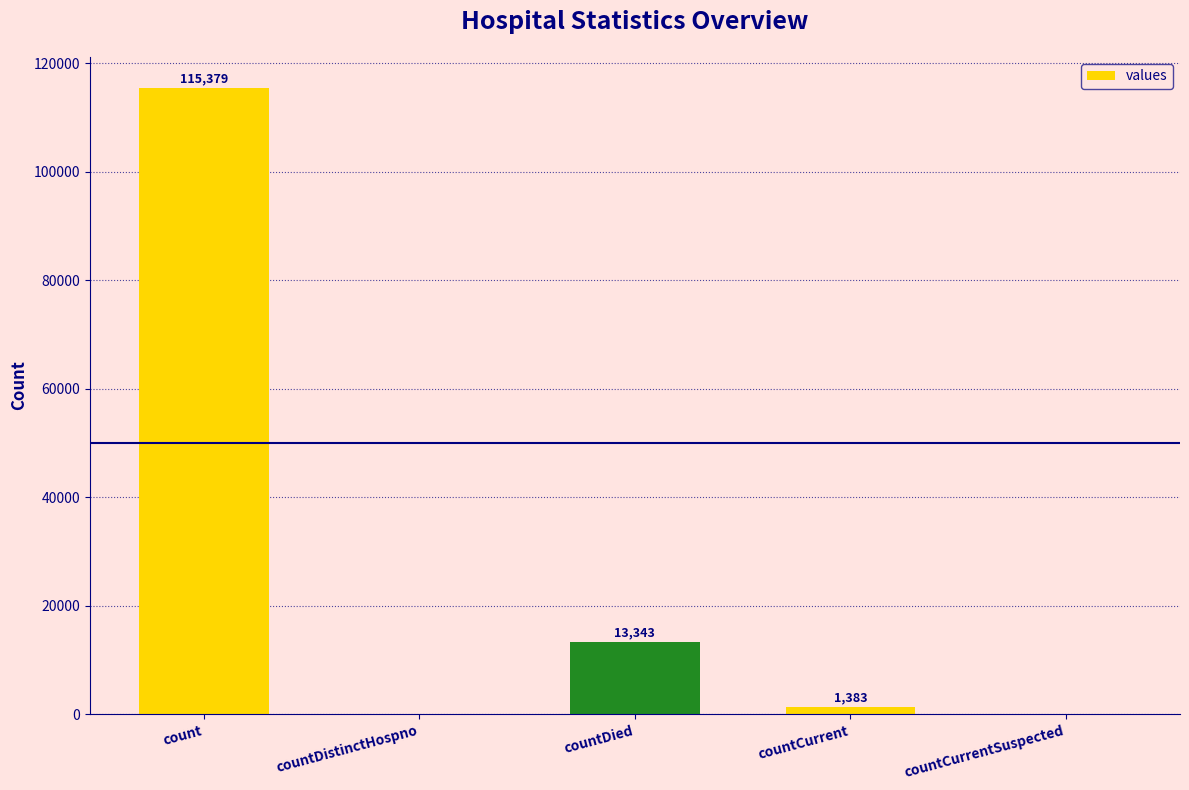

Are the bars horizontal?

No